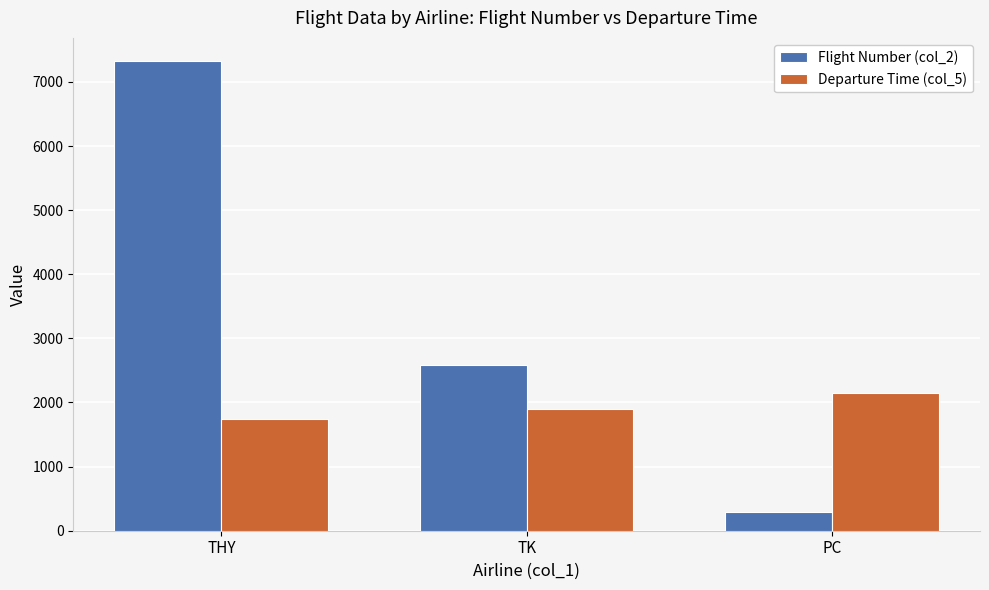

What is the total value across all series at TK?

4479